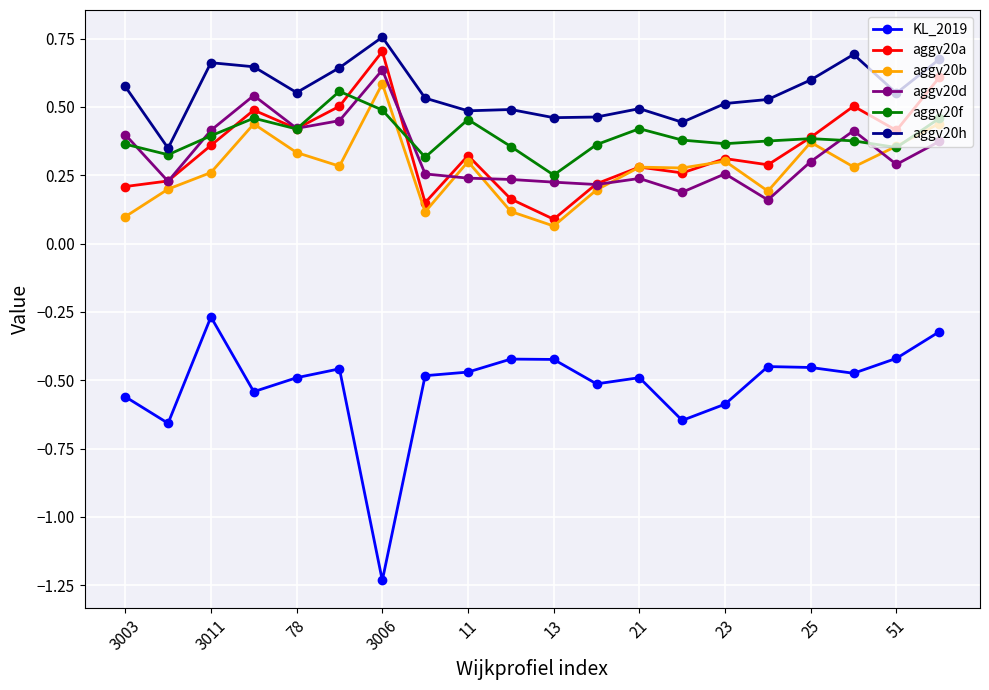

True or false: aggv20h and KL_2019 intersect in this chart.

False